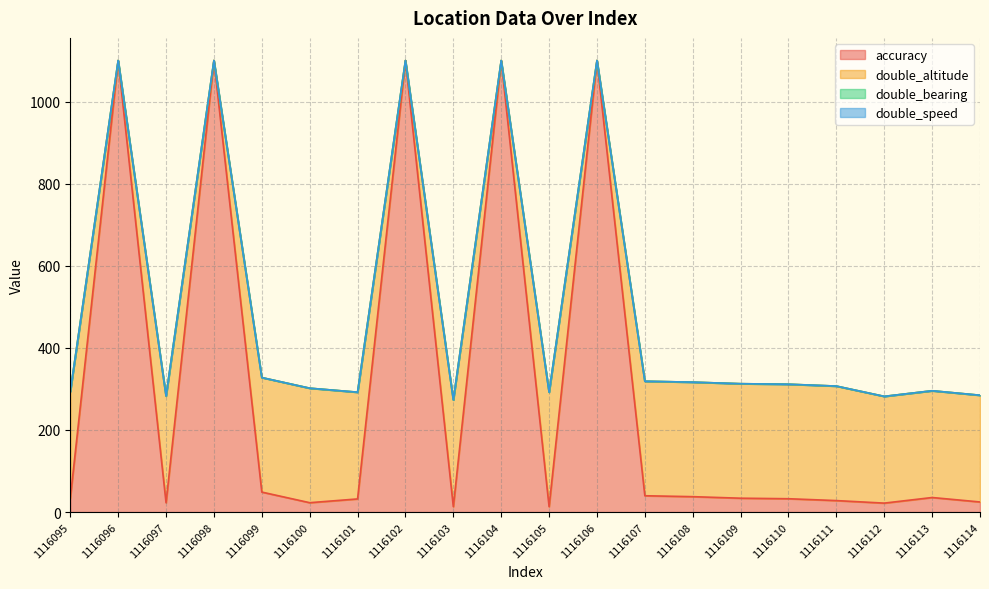

True or false: accuracy has a value of 8.8 at 1116114.

False